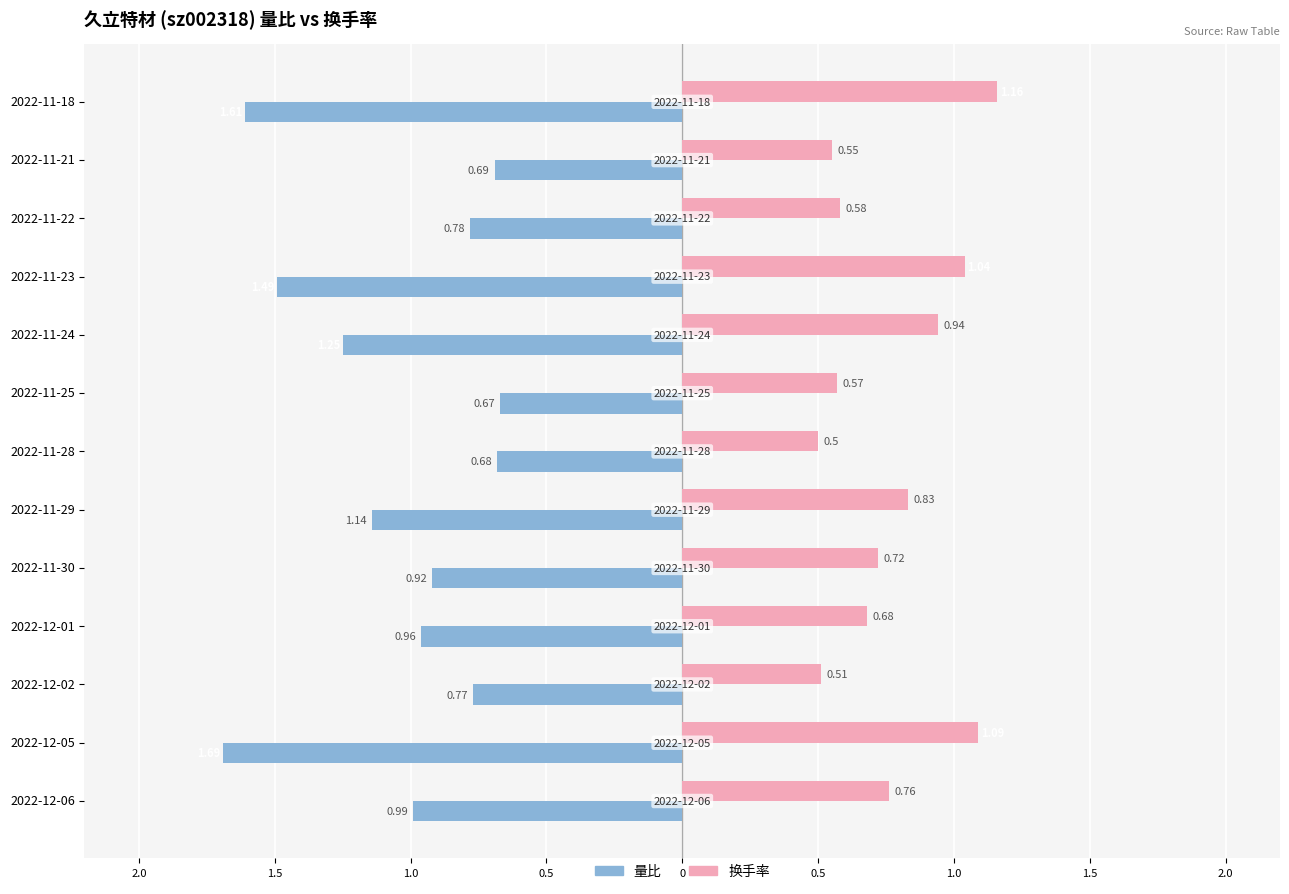

Which series has the widest spread of values?

量比